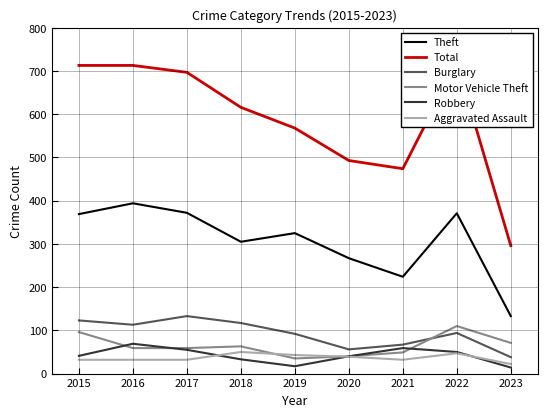

How many intersections are there between Motor Vehicle Theft and Burglary?

1